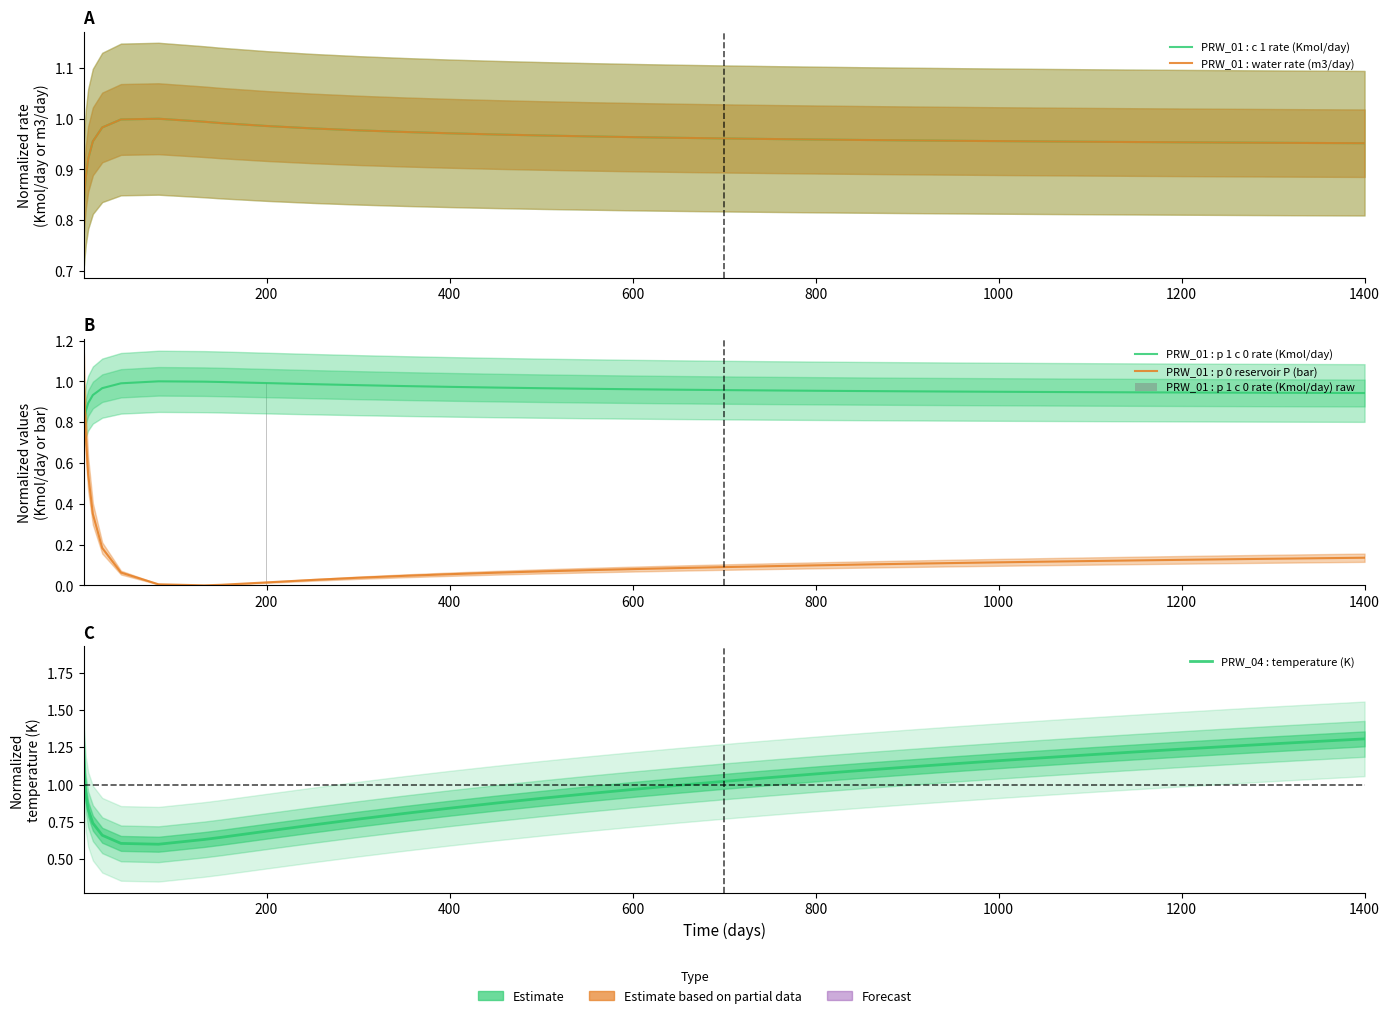

What are all the series names shown in the legend?

PRW_01 : c 1 rate (Kmol/day), PRW_01 : water rate (m3/day), PRW_01 : p 1 c 0 rate (Kmol/day), PRW_01 : p 0 reservoir P (bar), PRW_01 : p 1 c 0 rate (Kmol/day) raw, PRW_04 : temperature (K)